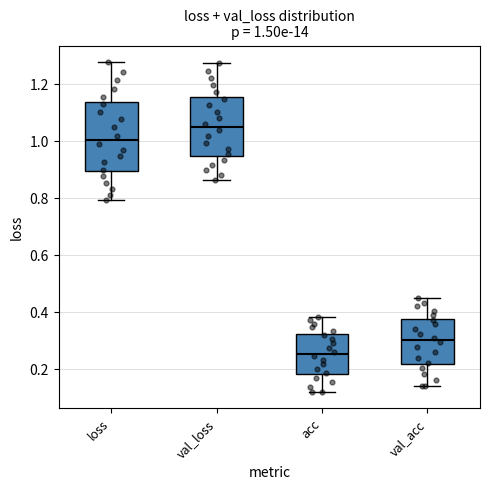

Which box's median line is the lowest?

acc